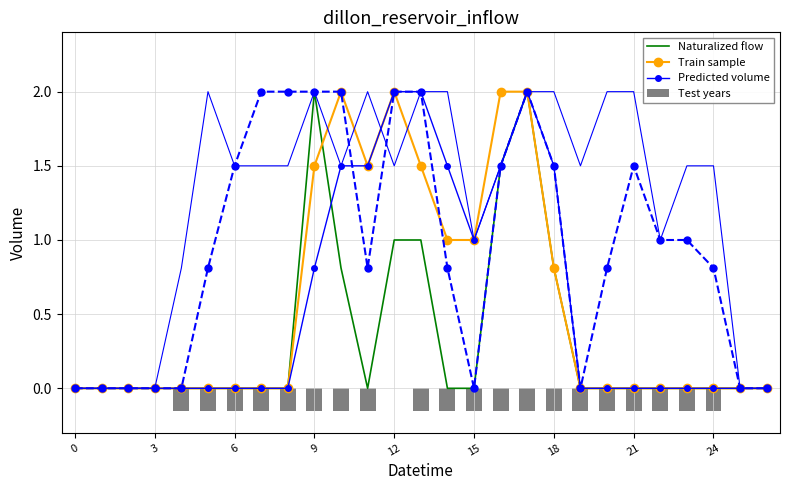

How many values in Train sample are above zero?

10